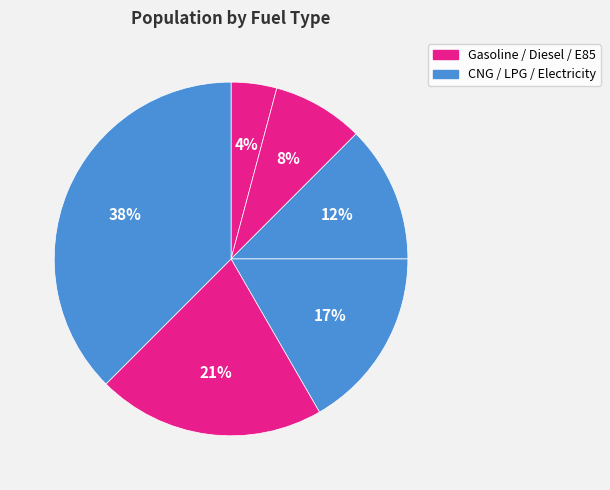

How many segments does this pie chart have?

6